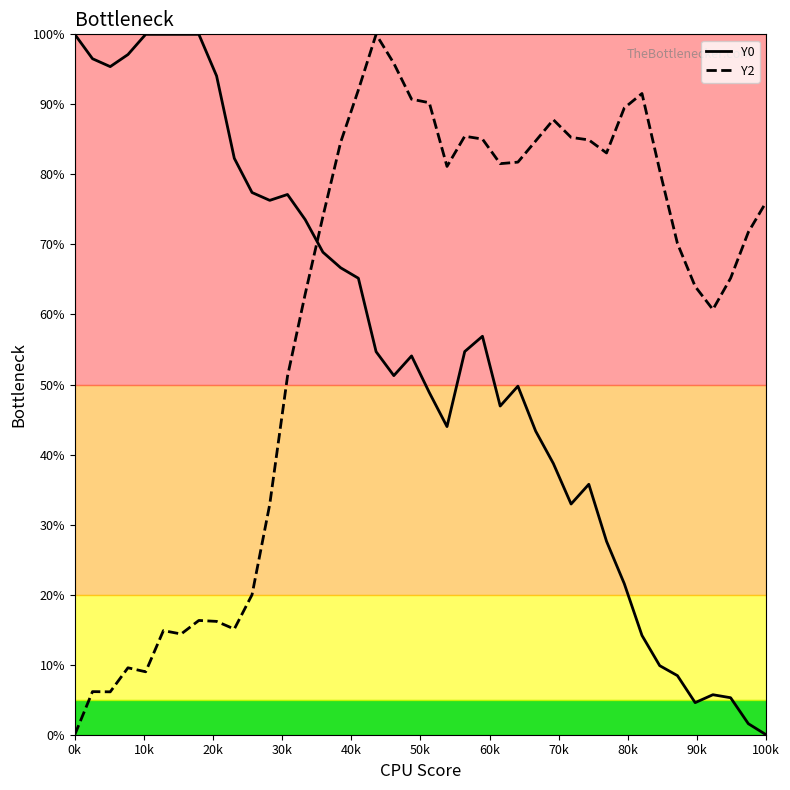

Rank the series by their average value, from lowest to highest.

Y0, Y2